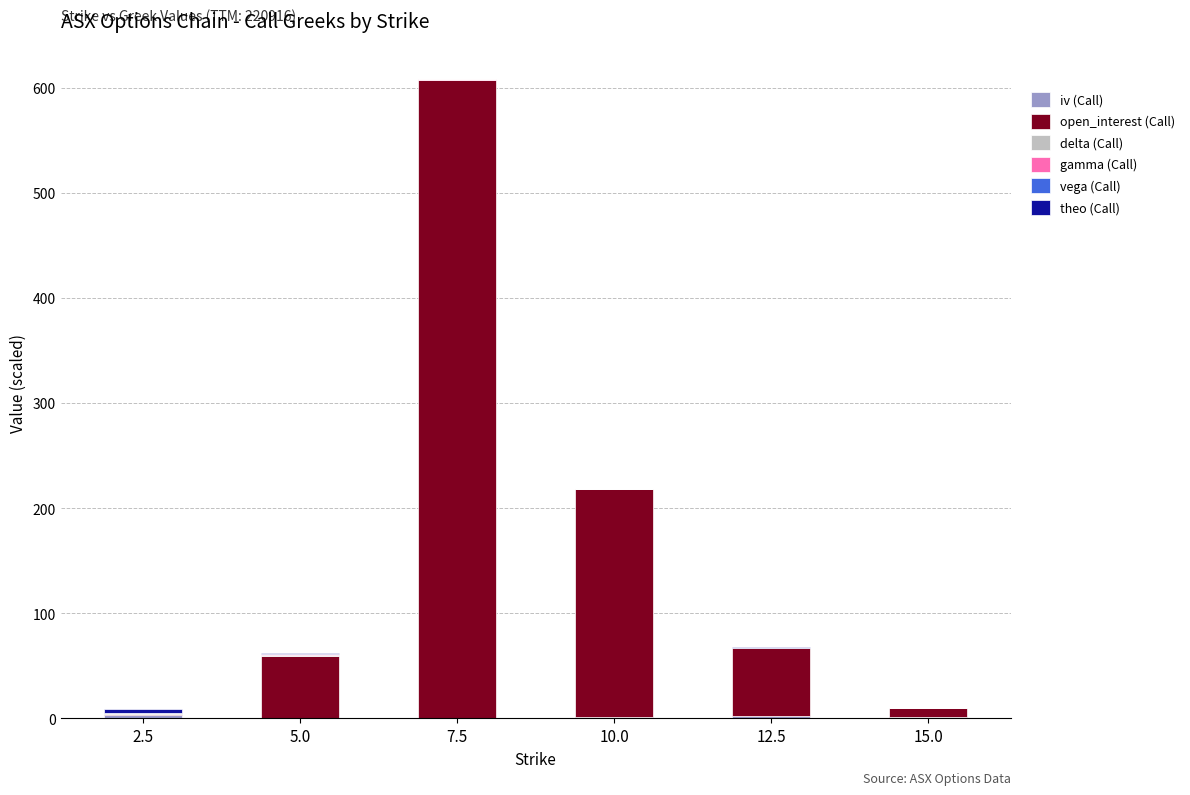

At which category is the sum across all series the highest?

7.5